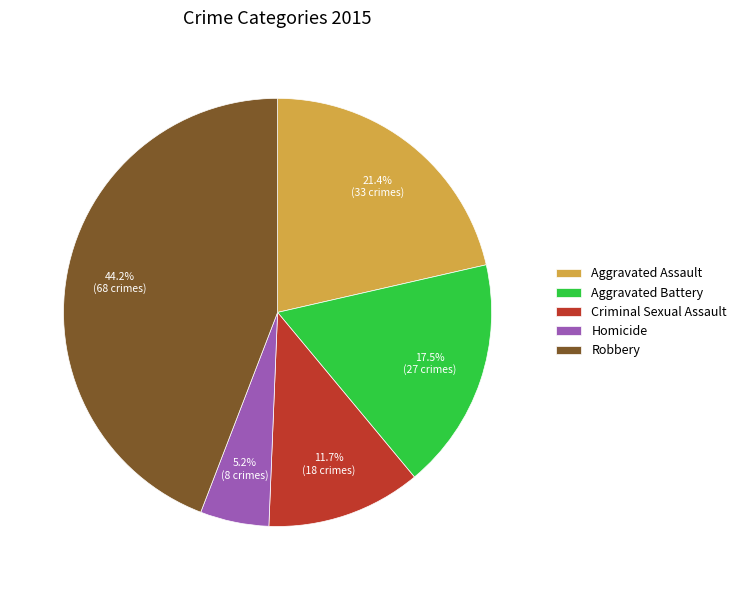

Rank the categories by value from highest to lowest.

Robbery, Aggravated Assault, Aggravated Battery, Criminal Sexual Assault, Homicide